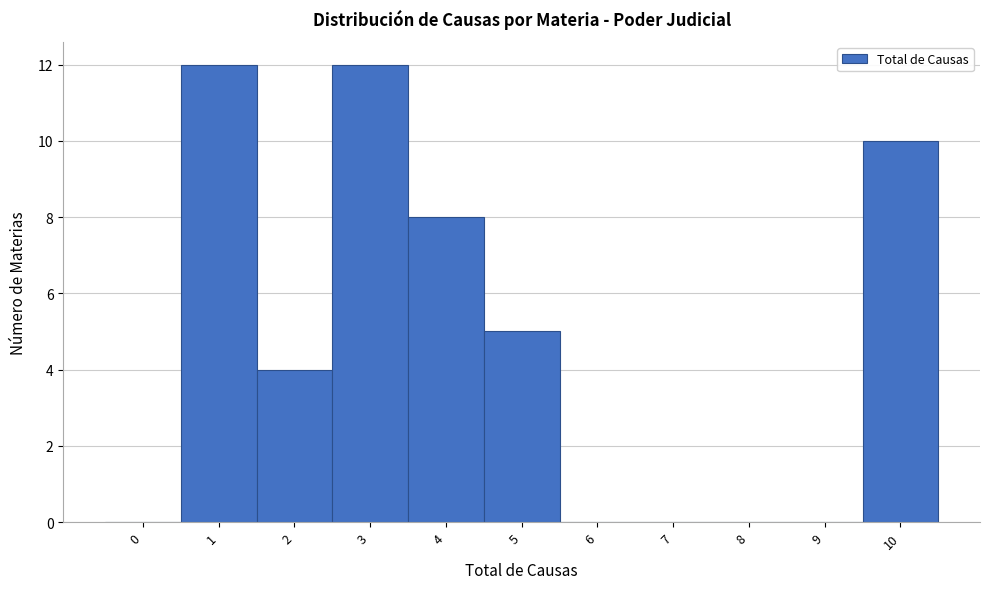

Reading right to left, what are all the values shown in this chart?

10=10	9=0	8=0	7=0	6=0	5=5	4=8	3=12	2=4	1=12	0=0